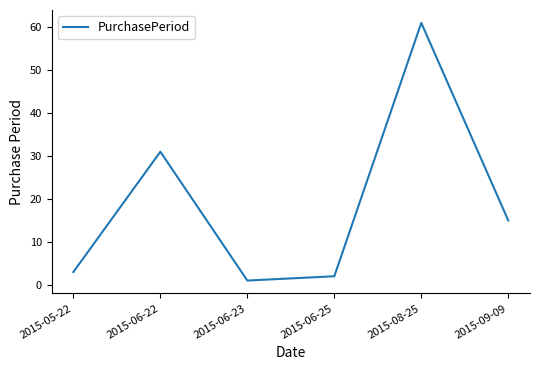

Between 2015-06-25 and 2015-06-23, which is larger?

2015-06-25